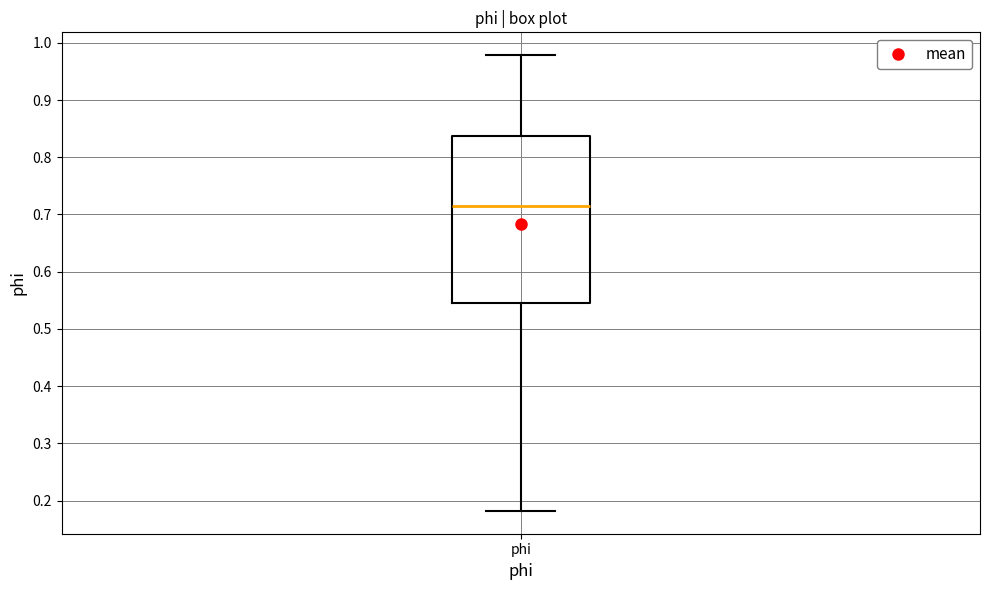

Transcribe this box plot: give where the median line is, the range the box spans, and where the two whiskers end, as read against the y-axis. The values are not printed on the chart, so give them approximately, as read against the axis.

median 0.72, box 0.54 to 0.84, whiskers 0.18 to 0.98